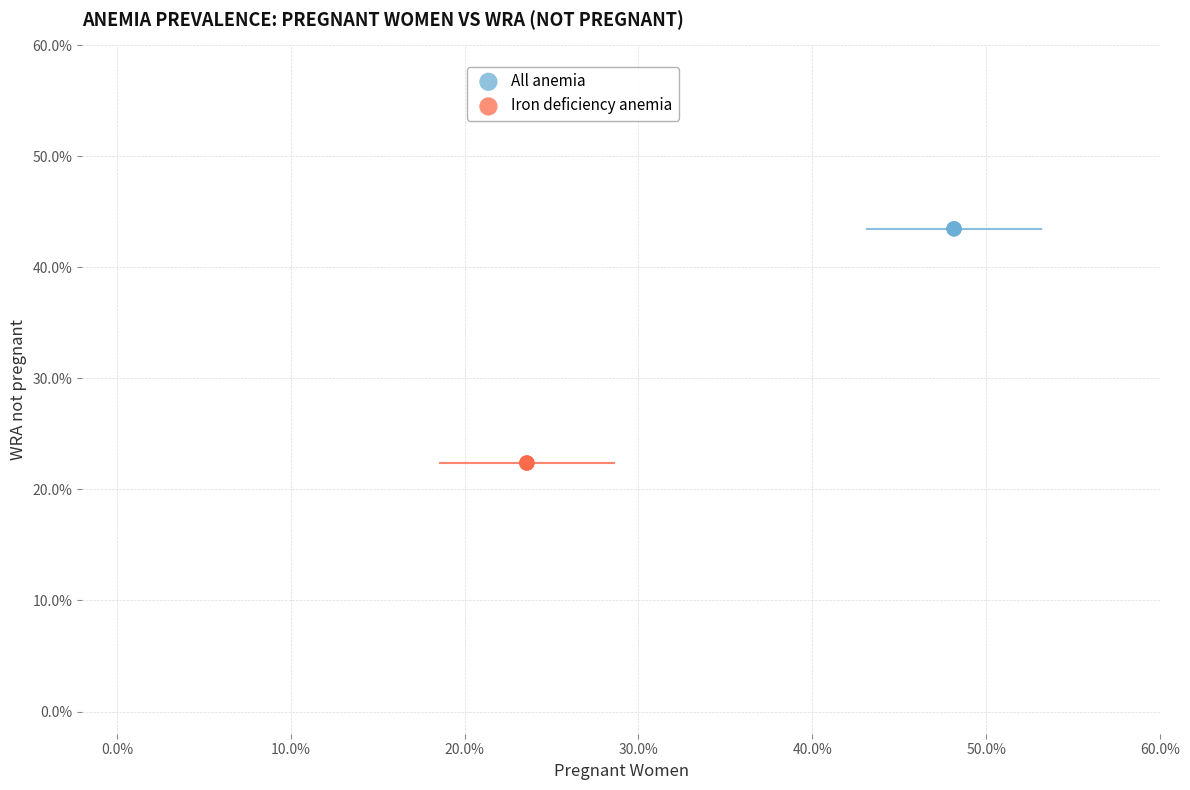

Which series contains the lowest Y value?

Iron deficiency anemia